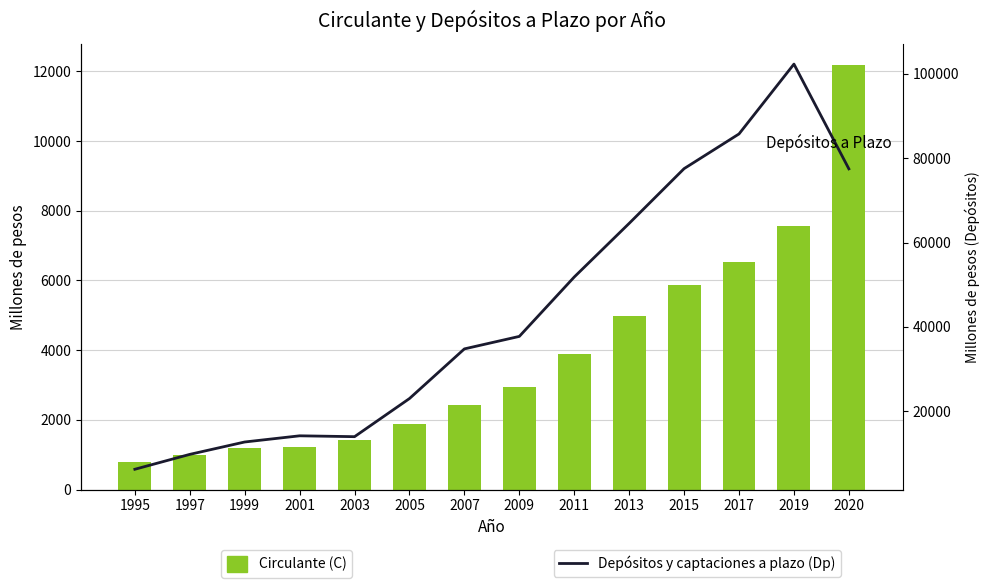

How many groups of bars are there?

14